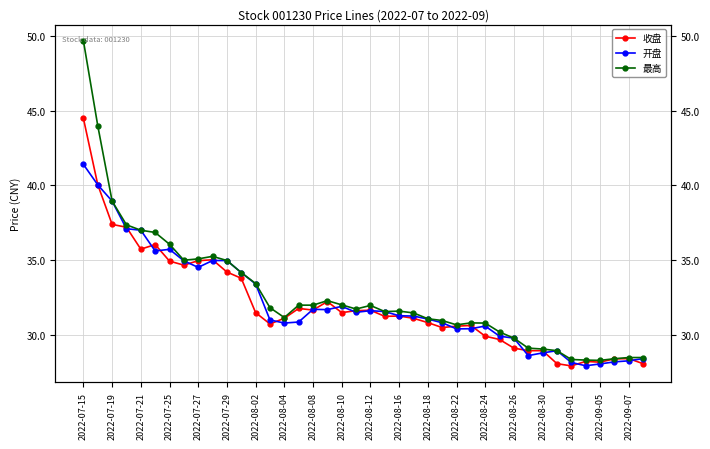

Rank the series by their maximum value, from highest to lowest.

最高, 收盘, 开盘